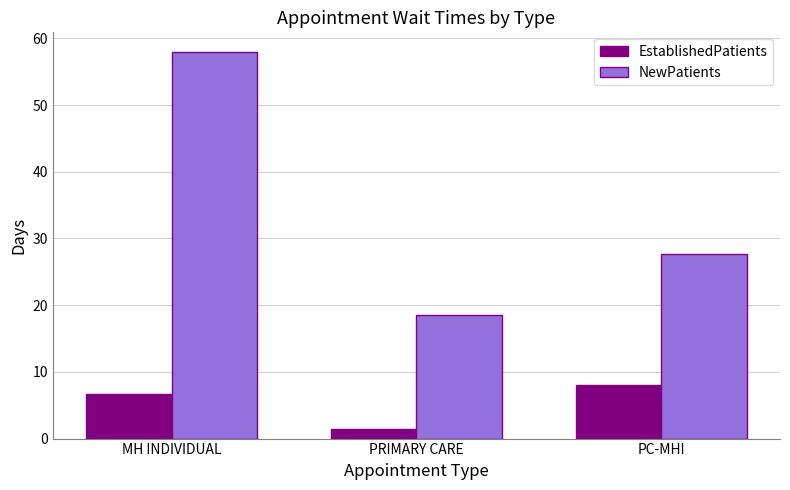

What is the label of the 2nd bar from the left?

PRIMARY CARE